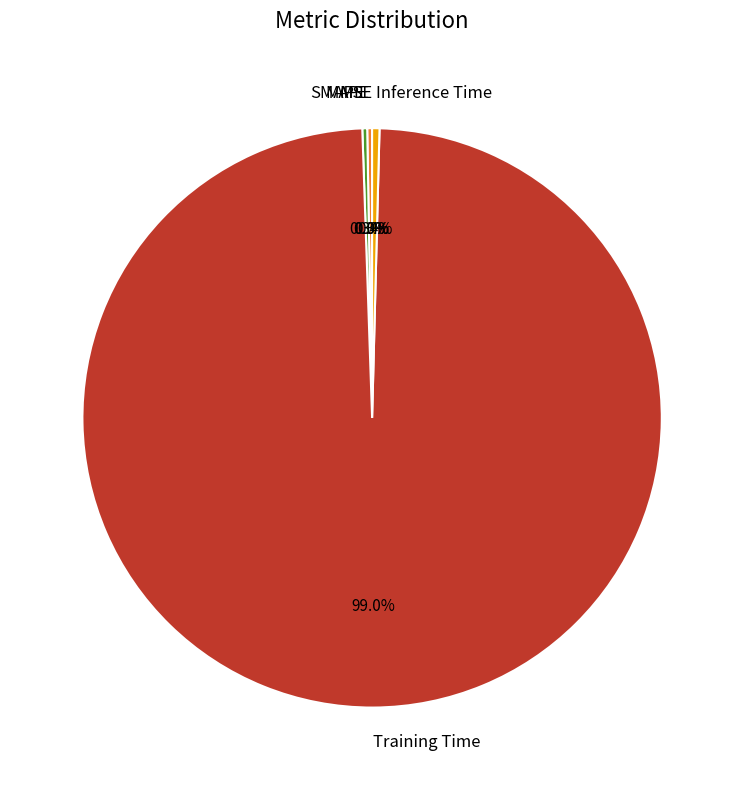

Is there a majority slice in this chart?

Yes